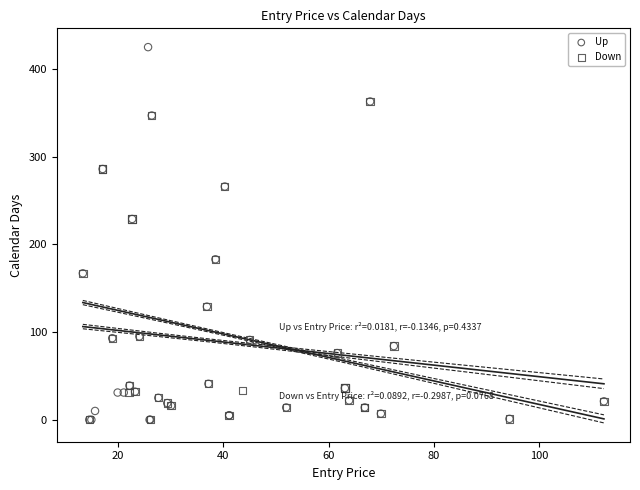

Which series contains the highest Y value?

Up